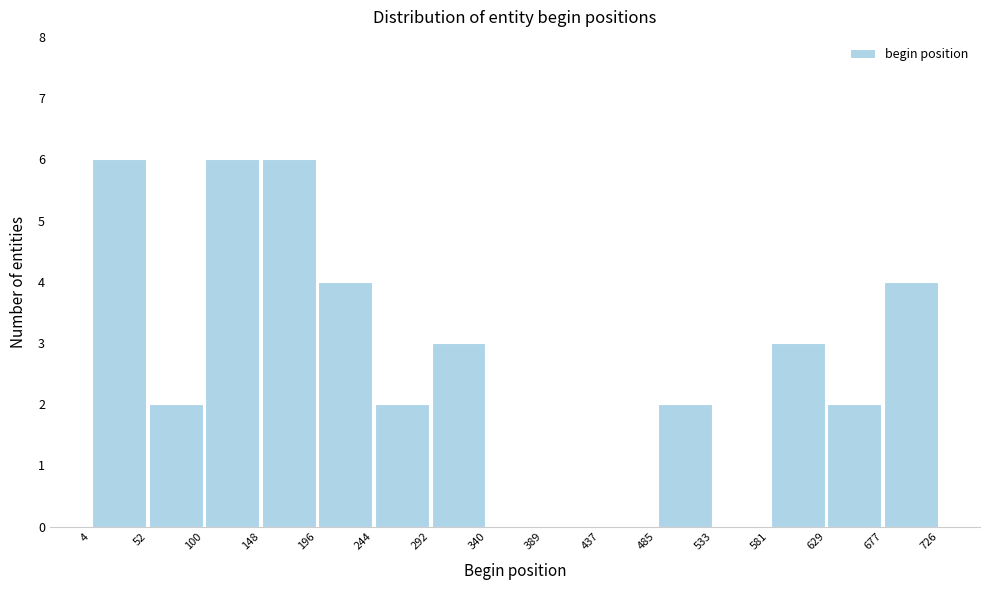

Reading left to right, list every bar in this chart as the range it spans on the x-axis followed by its height. The values are not printed on the chart, so give them approximately, as read against the axis.

4 to 52: 6
52 to 100: 2
100 to 148: 6
148 to 196: 6
196 to 244: 4
244 to 292: 2
292 to 340: 3
340 to 389: 0
389 to 437: 0
437 to 485: 0
485 to 533: 2
533 to 581: 0
581 to 629: 3
629 to 677: 2
677 to 726: 4